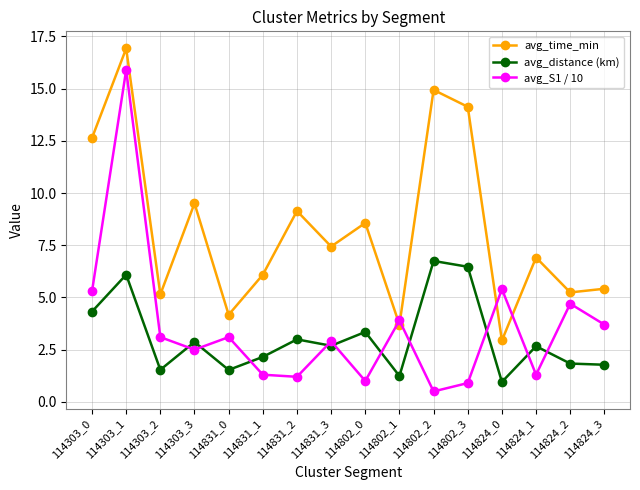

At which label does avg_S1 / 10 reach its minimum?

114802_2